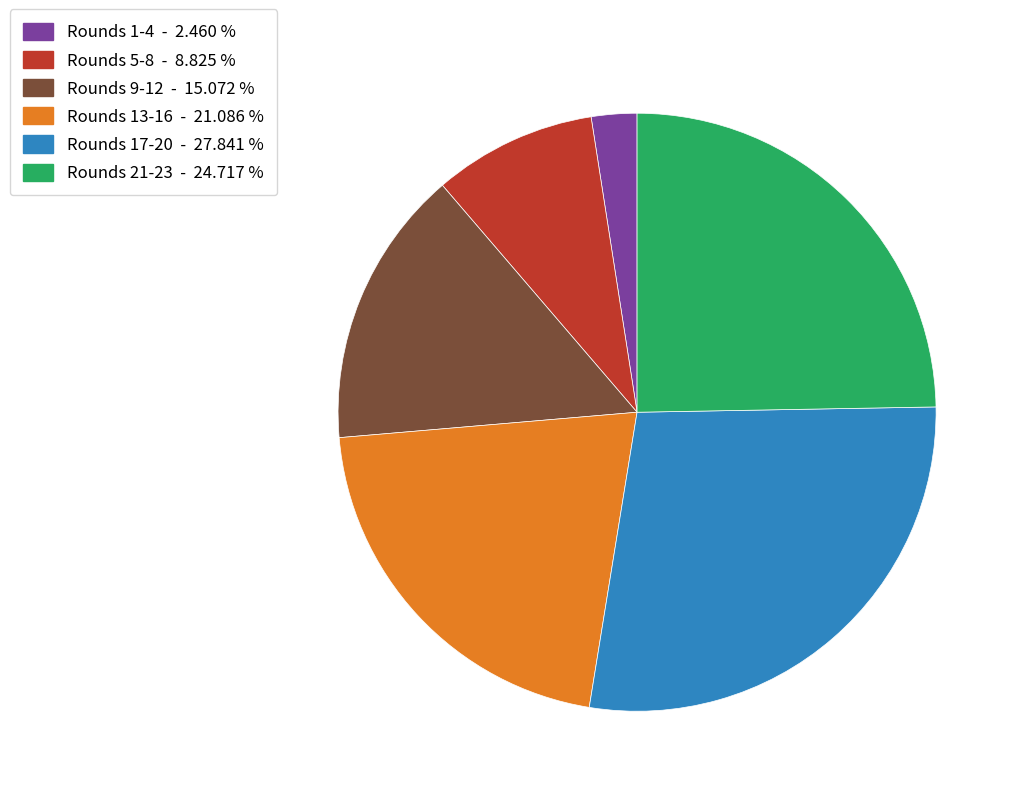

Rank the categories by value from highest to lowest.

Rounds 17-20 - 27.841 %, Rounds 21-23 - 24.717 %, Rounds 13-16 - 21.086 %, Rounds 9-12 - 15.072 %, Rounds 5-8 - 8.825 %, Rounds 1-4 - 2.460 %